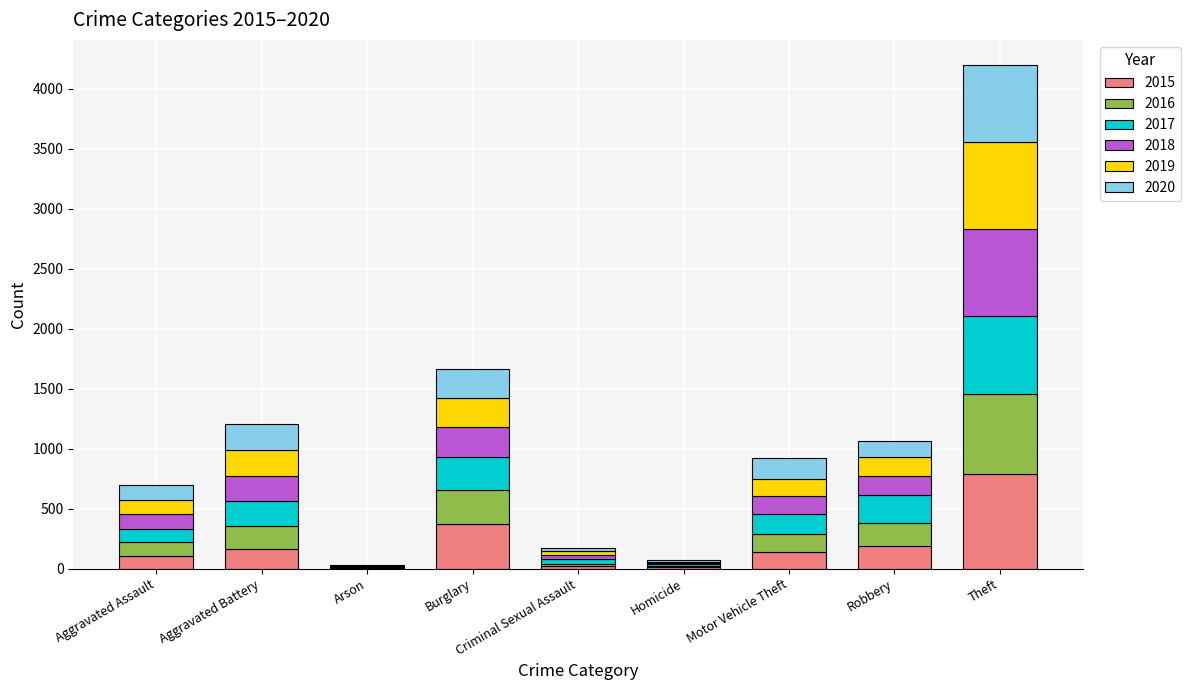

What is the total value across all series at Robbery?

1062